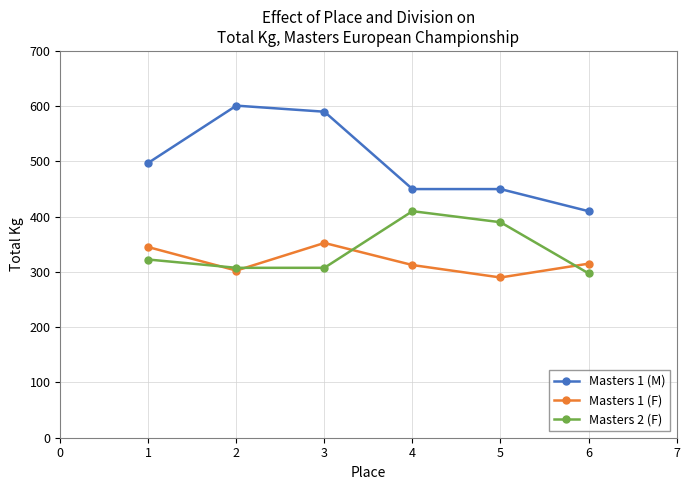

At which category does Masters 1 (F) reach its first local peak?

3